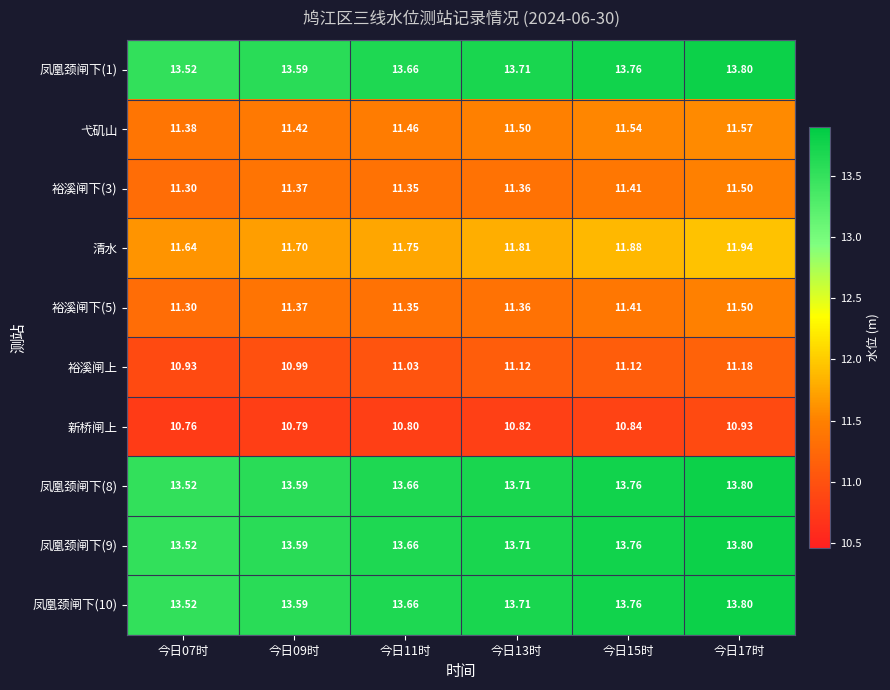

Which series changed the most between 今日11时 and 今日17时?

清水